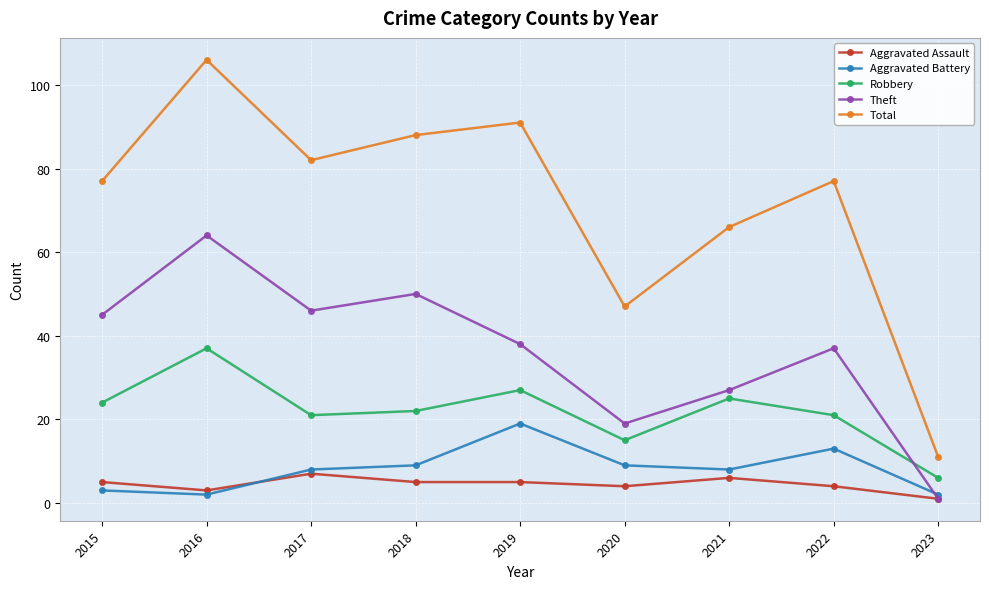

Where is the first local maximum for Total?

2016